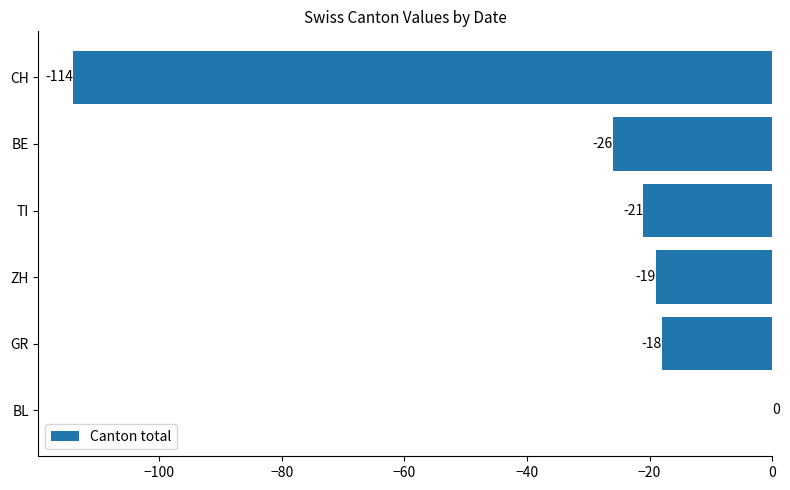

Reading bottom to top, transcribe all the data shown in this chart.

BL=0	GR=-18	ZH=-19	TI=-21	BE=-26	CH=-114